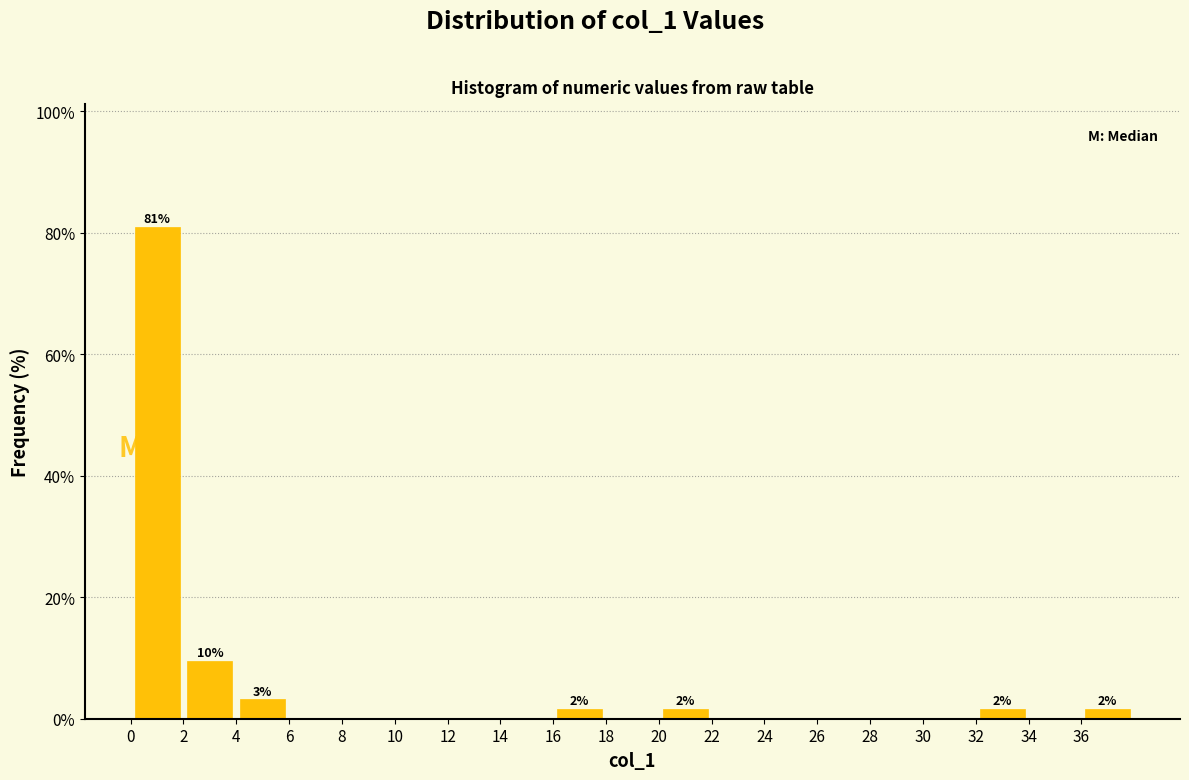

Over which range of the x-axis is the bar tallest?

0 to 2